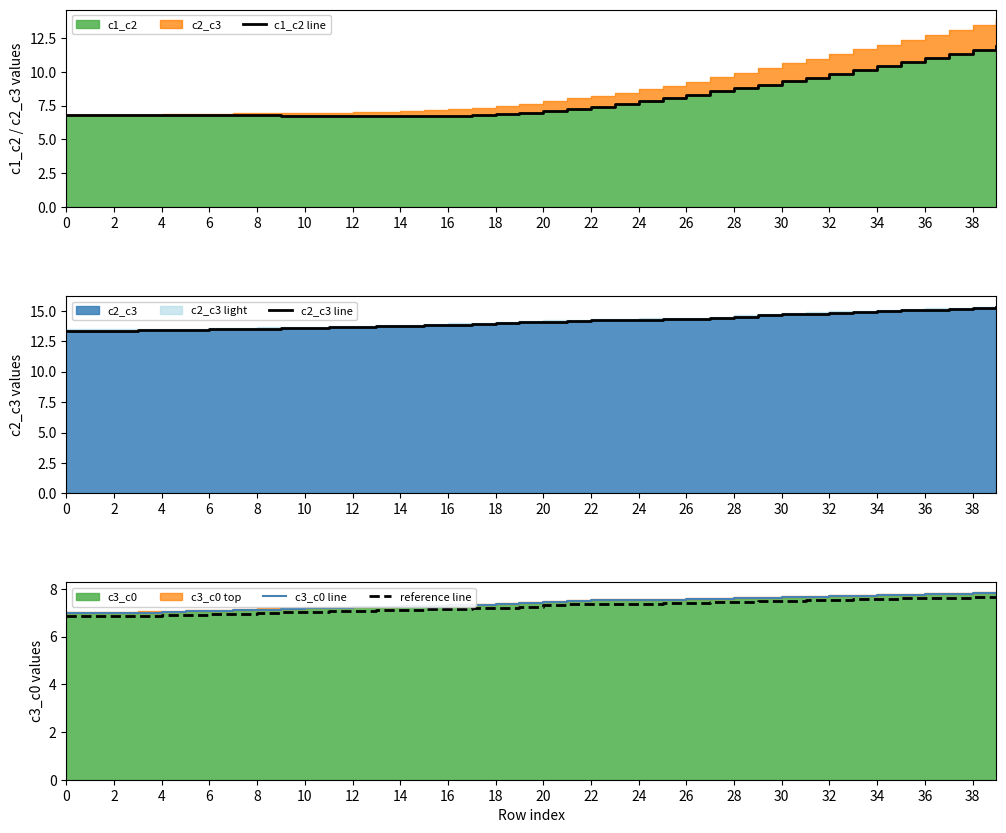

Is it true that reference line equals 4.1 at 24?

False